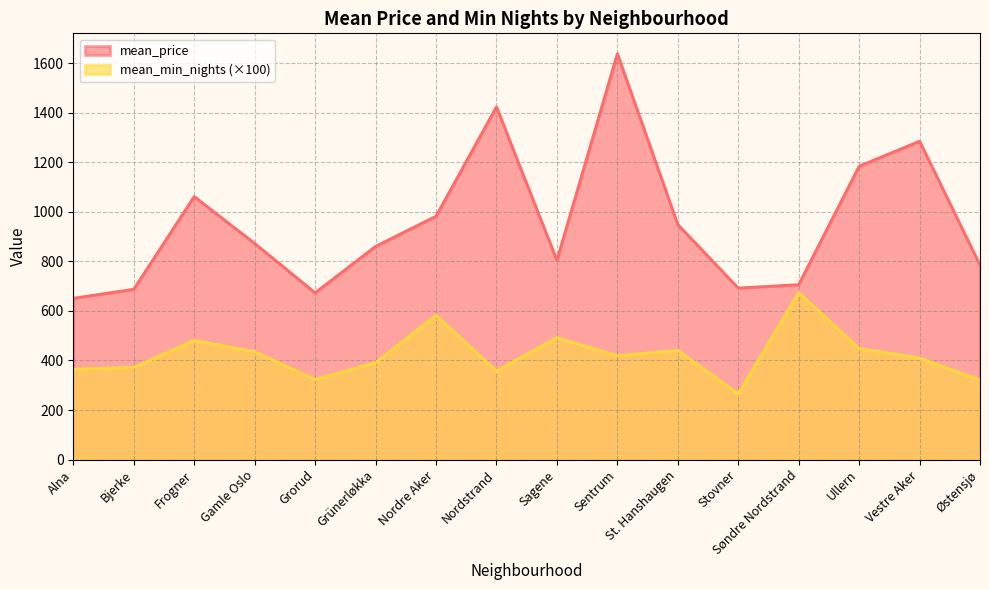

What is the highest value of the mean_price series?

1639.7